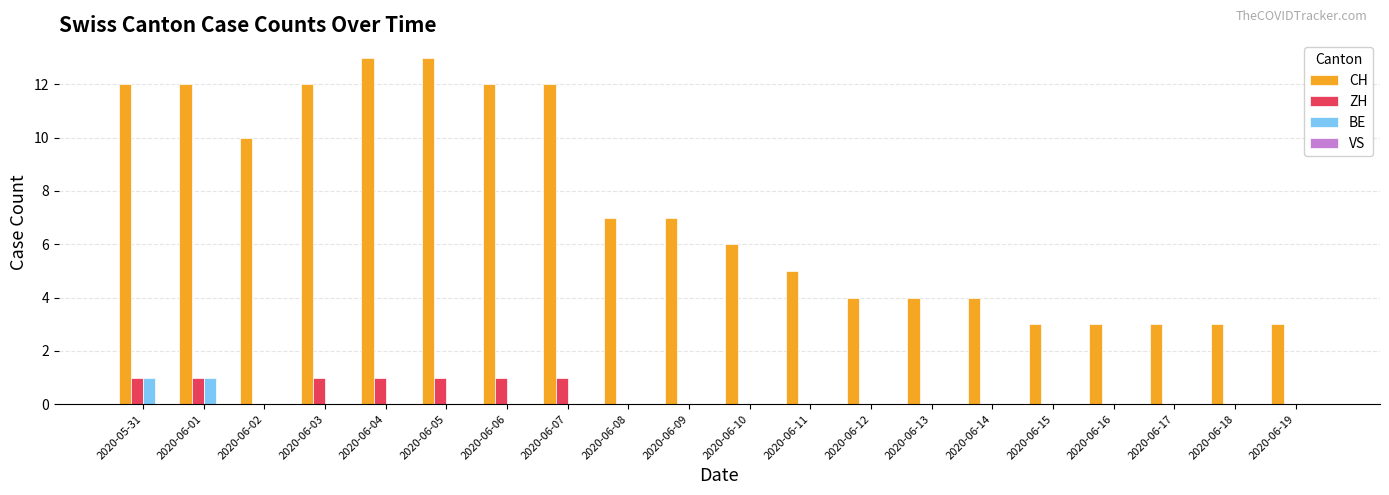

What is the spread (max minus min) of values at 2020-06-06?

12